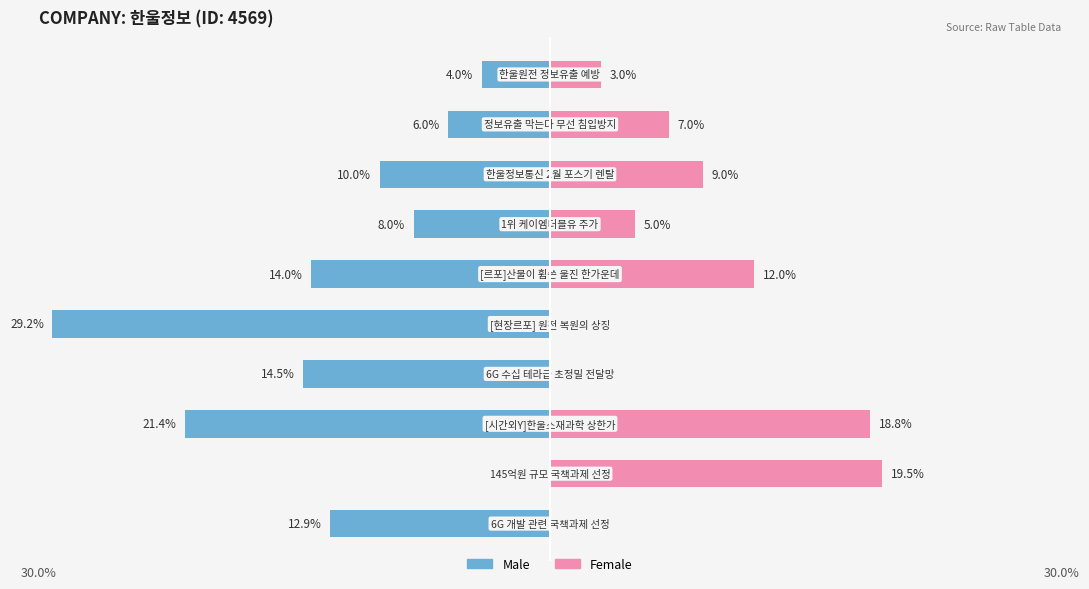

How many data points in Female are less than 7?

5